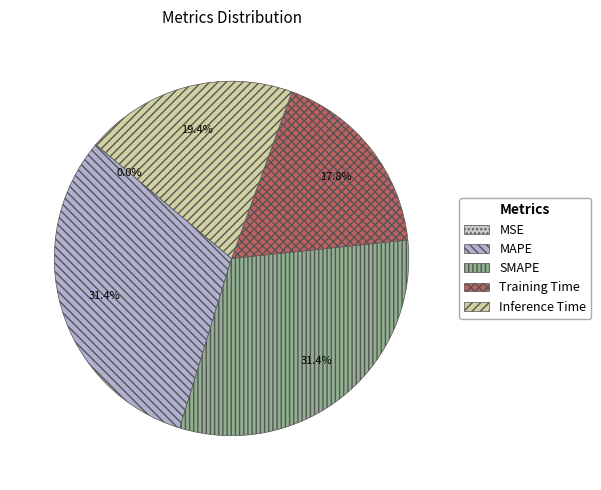

What is the total percentage of SMAPE and Training Time?

49.2%